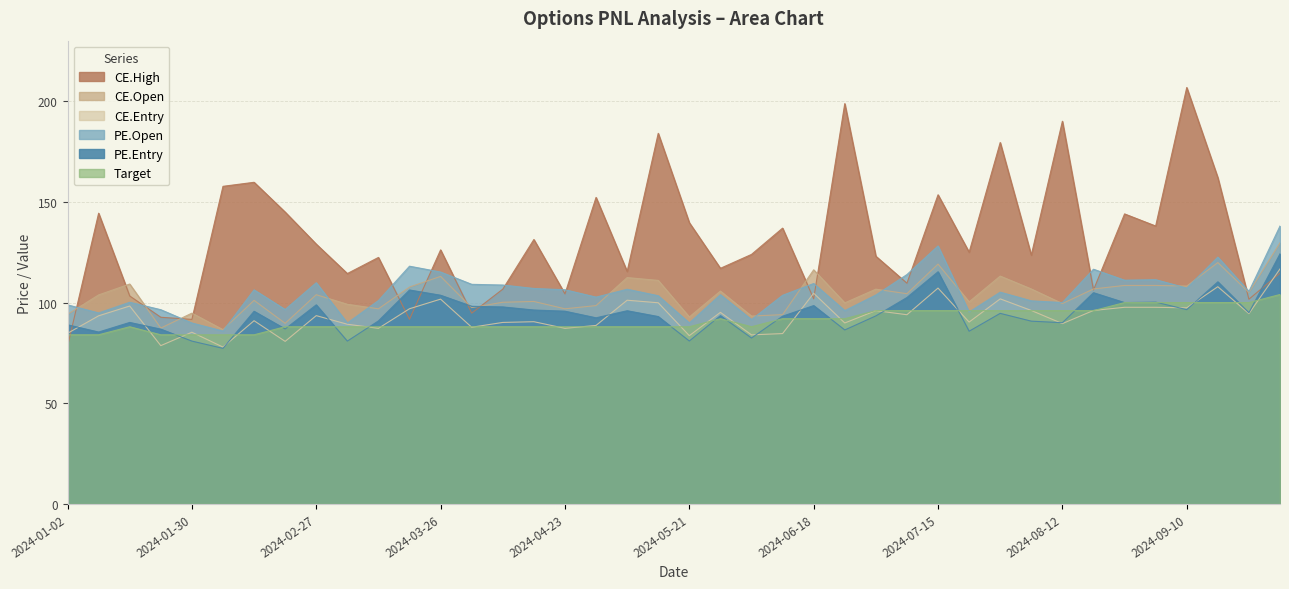

Where is the first local maximum for PE.Open?

2024-01-16